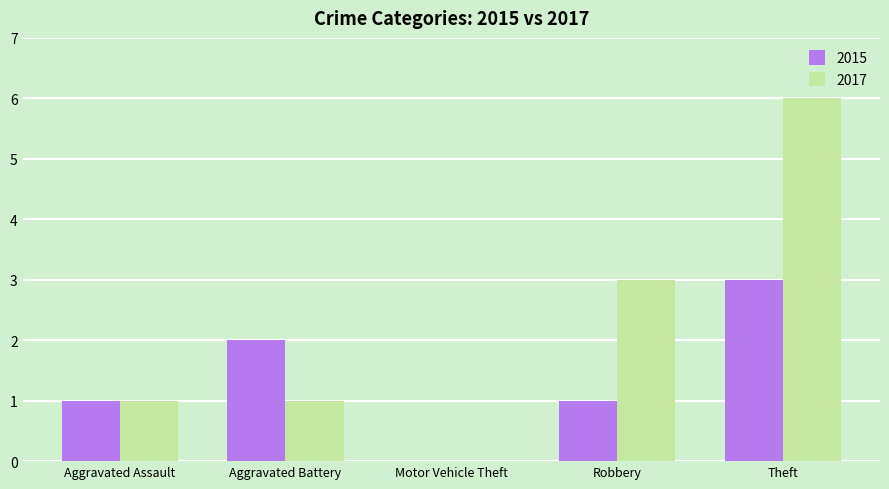

What is the sum of the 2015 values at Aggravated Assault and Theft?

4